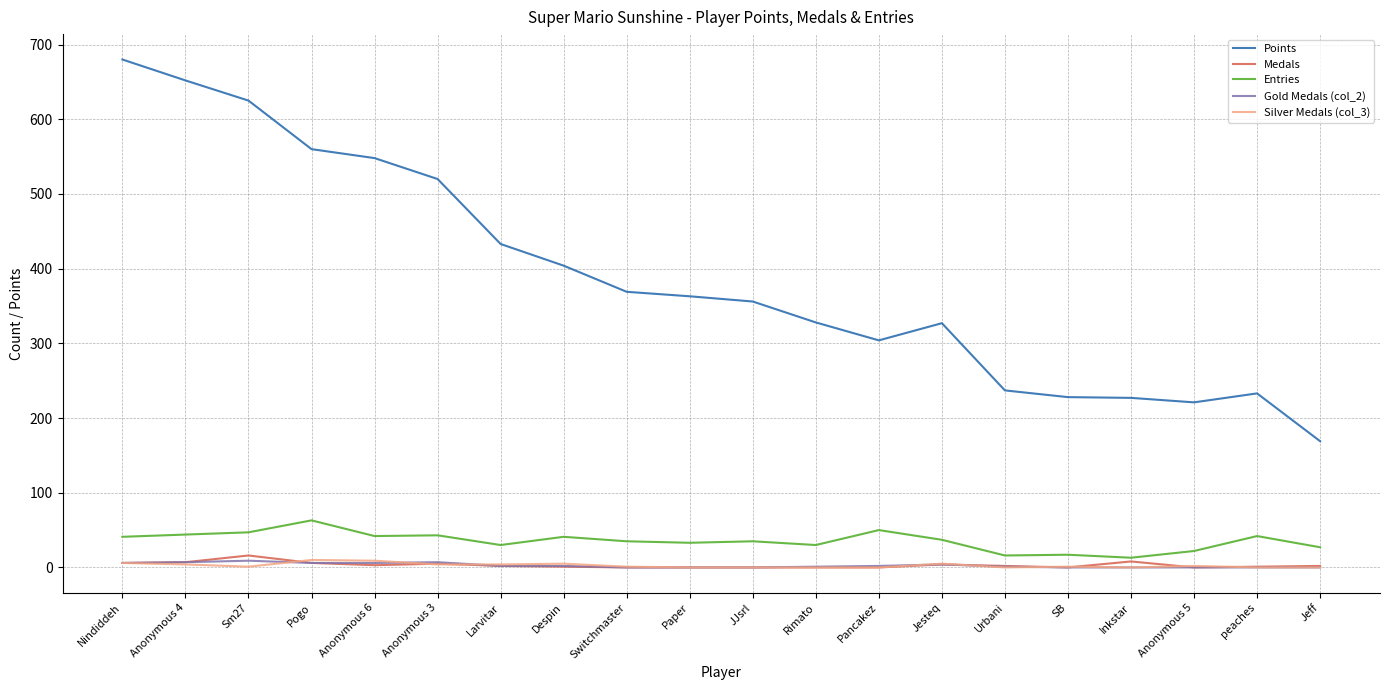

What is the difference between the highest and lowest values at Pogo?

554